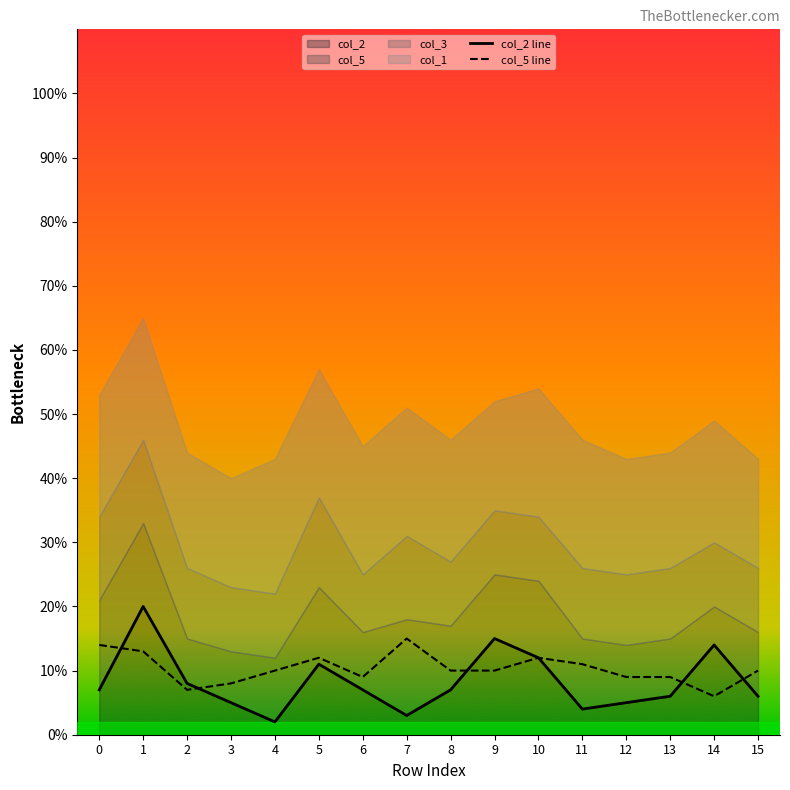

Is it true that col_2 line equals 1 at 12?

False